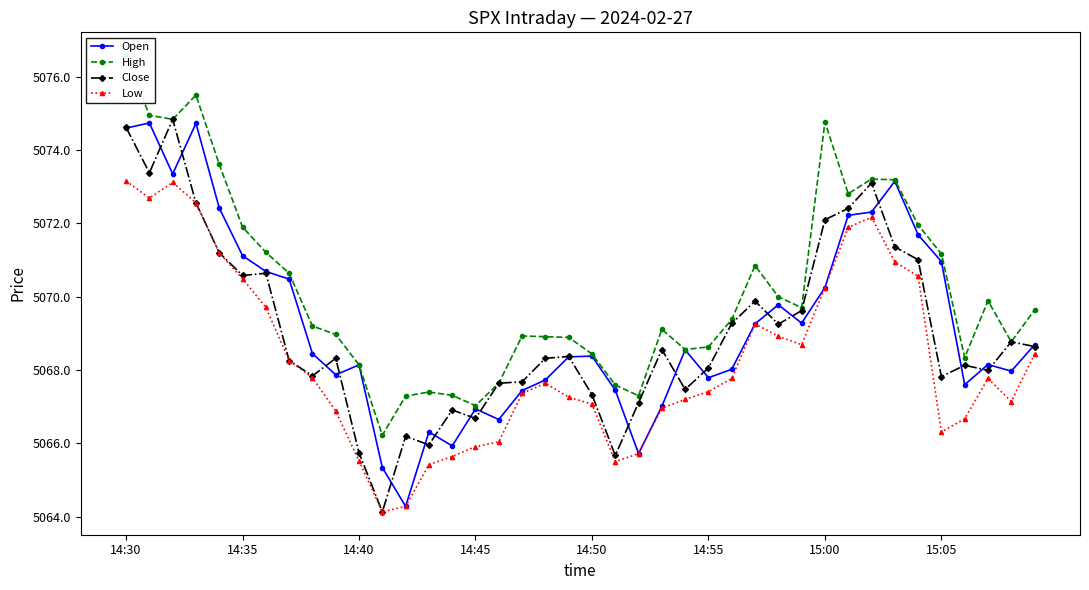

How many categories are shown in the chart?

40